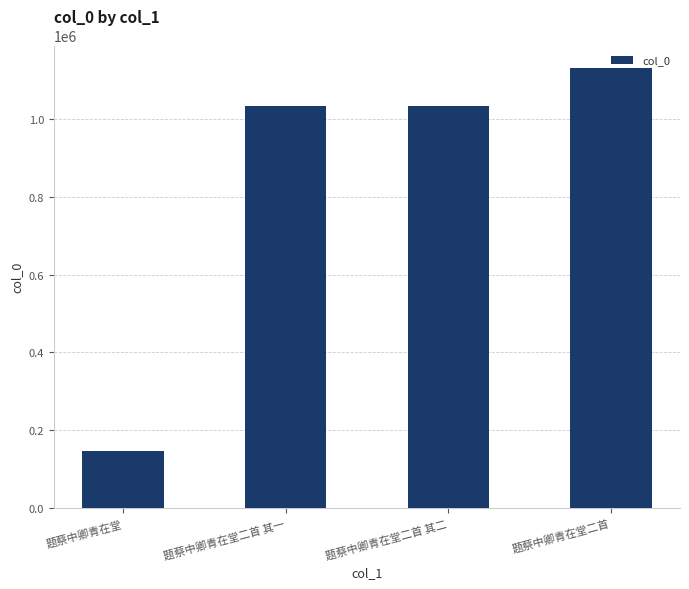

What is the smallest value displayed?

147373